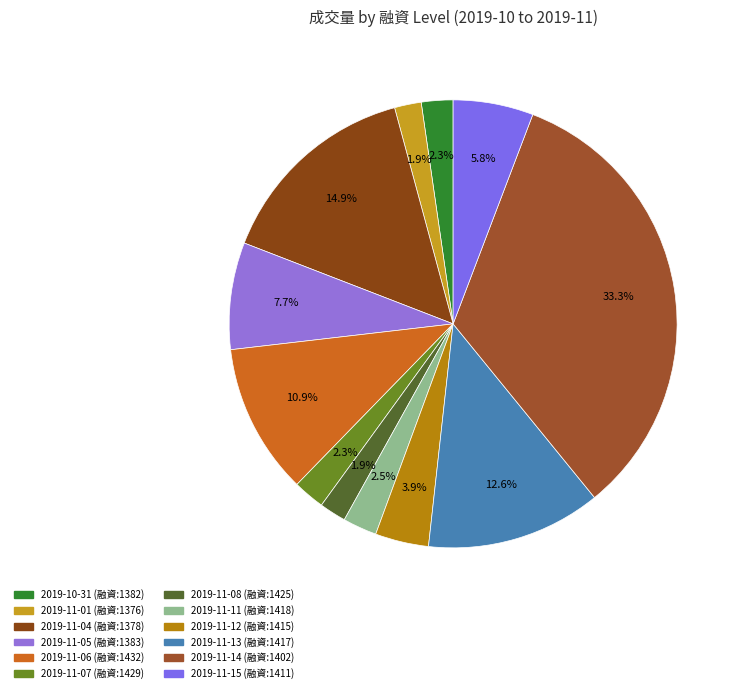

How many slices are in this pie chart?

12